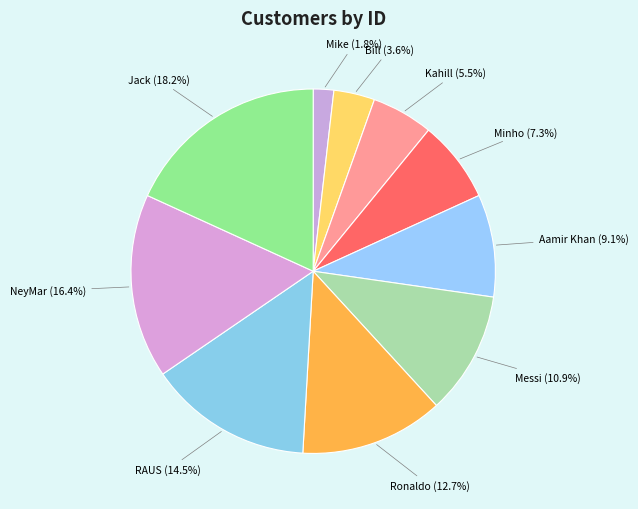

How many slices are in this pie chart?

10